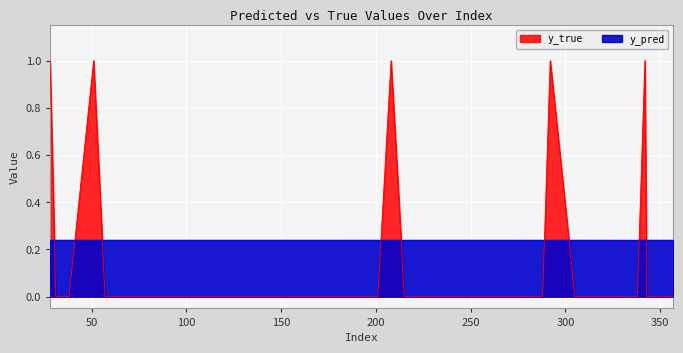

How many series are shown in this chart?

2